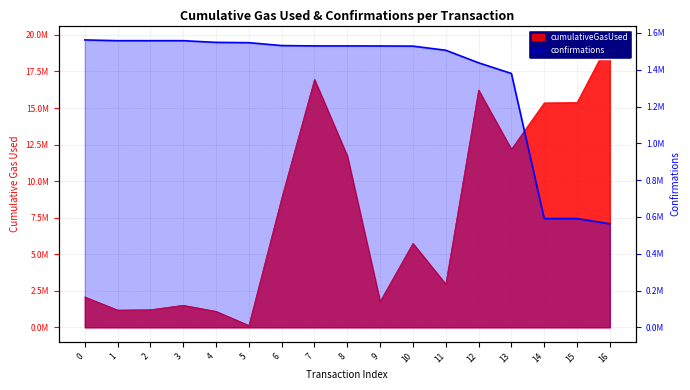

The chart shows a value of 2200747 at 3. True or false?

False